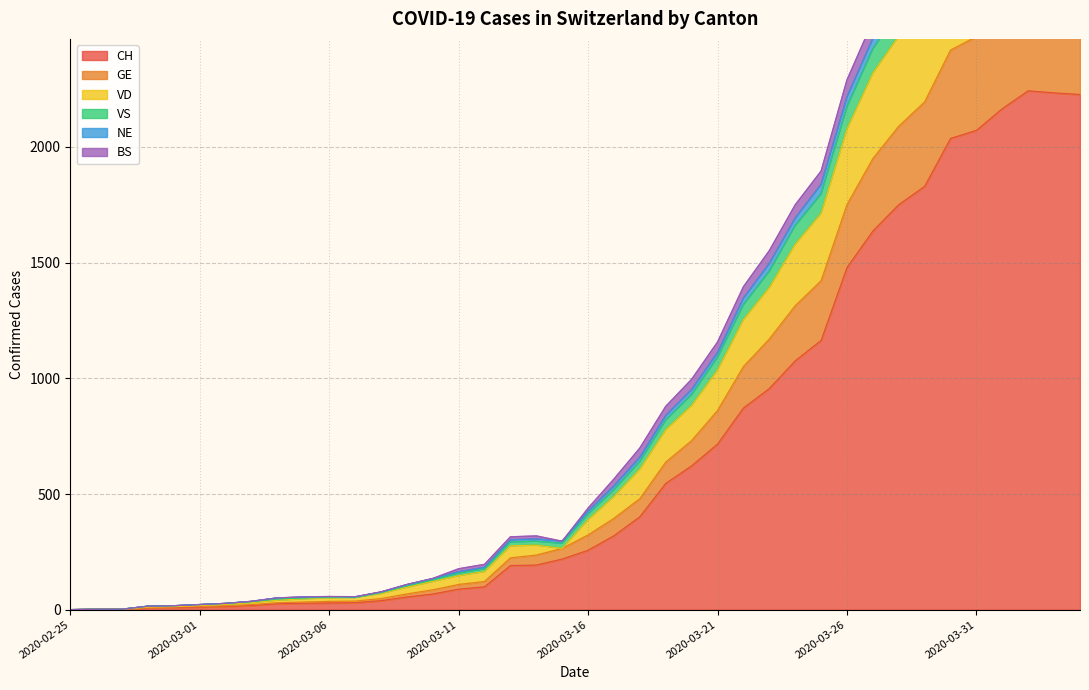

True or false: BS and CH intersect in this chart.

False